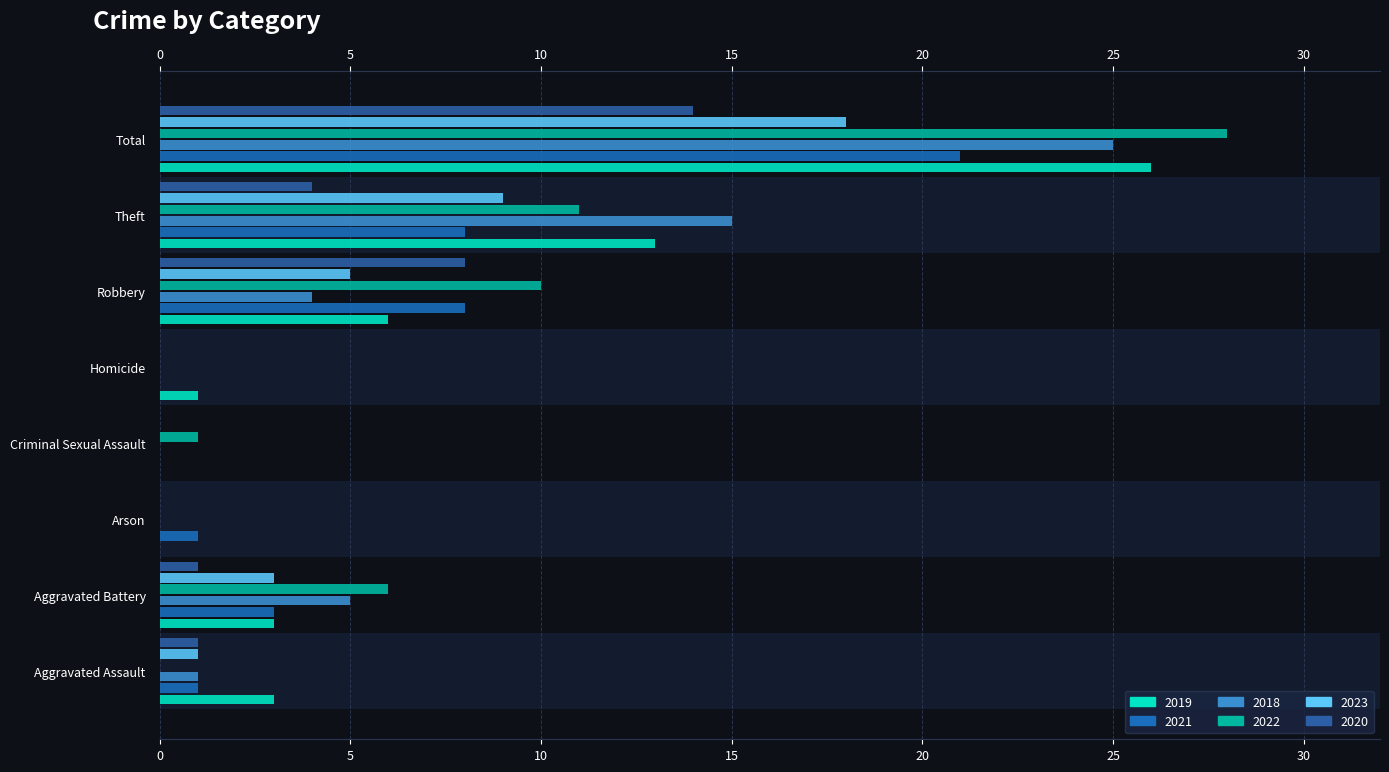

Reading left to right, extract all data points from this chart.

2019: 3	3	0	0	1	6	13	26
2021: 1	3	1	0	0	8	8	21
2018: 1	5	0	0	0	4	15	25
2022: 0	6	0	1	0	10	11	28
2023: 1	3	0	0	0	5	9	18
2020: 1	1	0	0	0	8	4	14